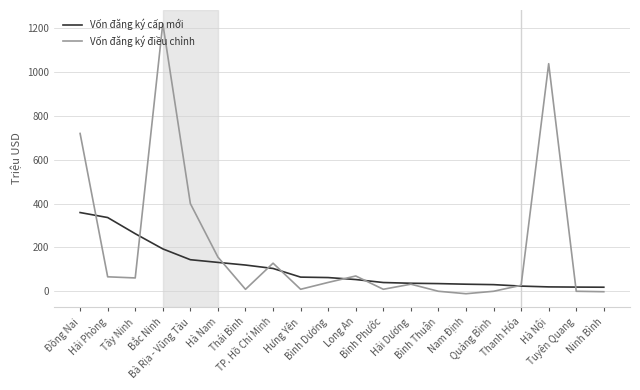

Does the chart display data point markers on the line(s)?

No